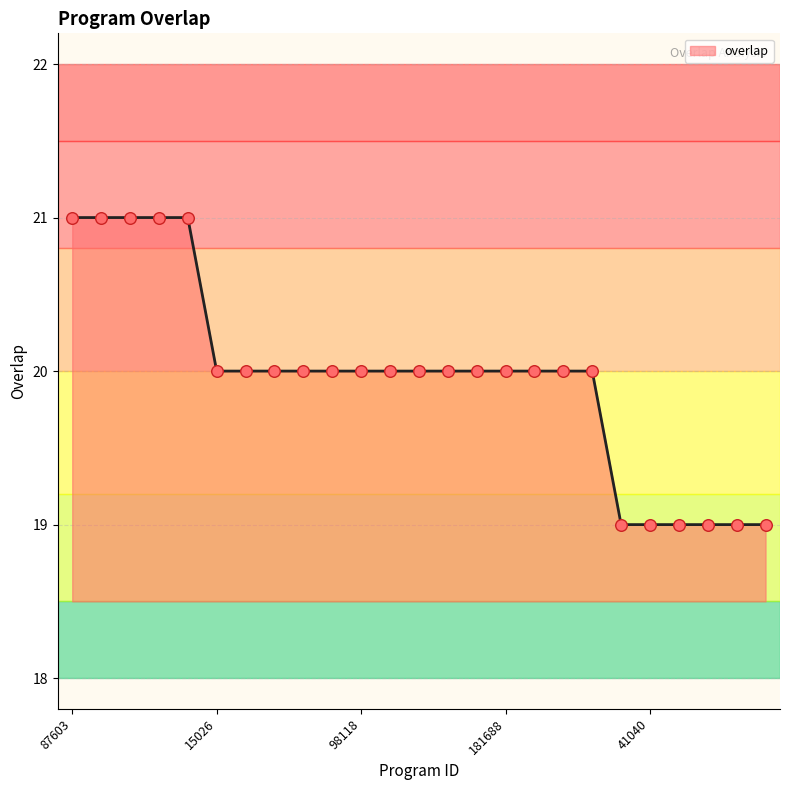

What is the smallest value displayed?

19